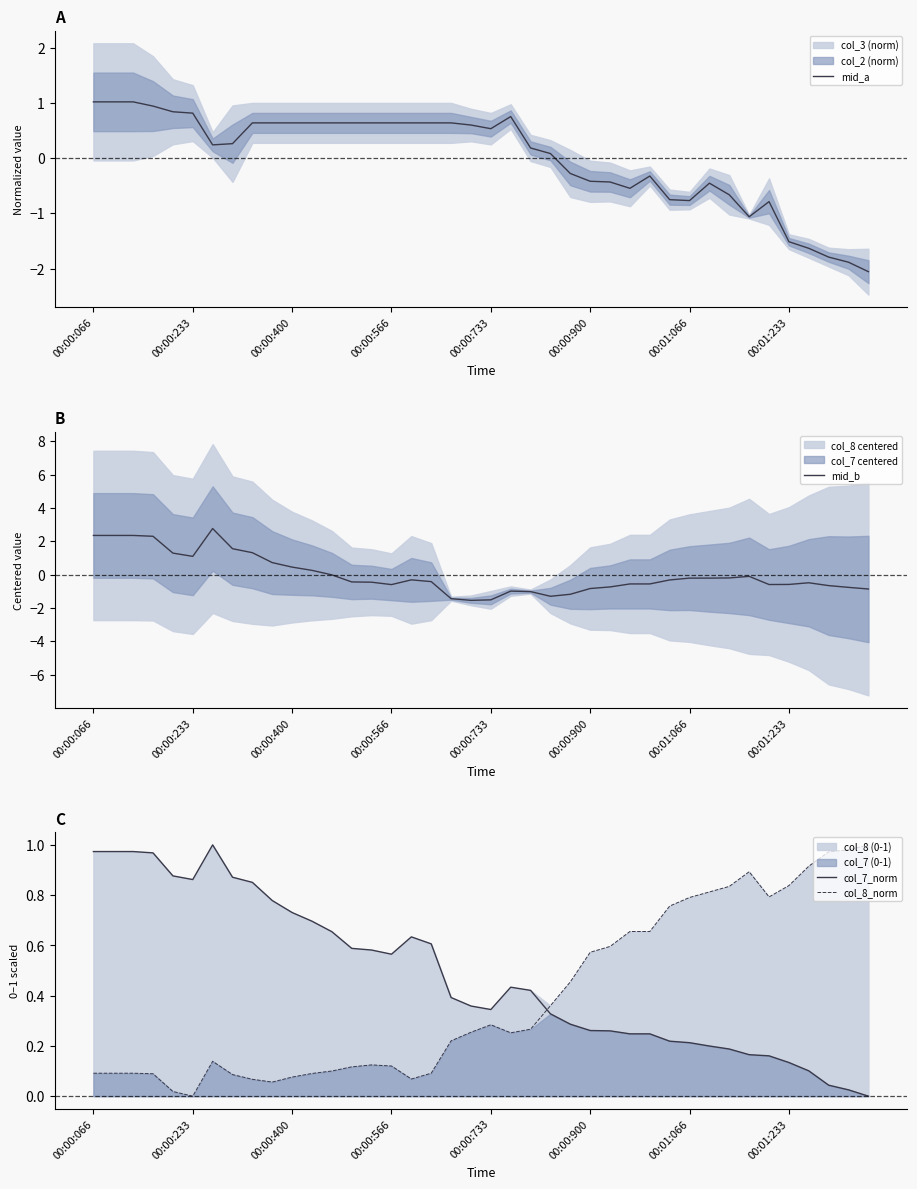

Where does the mid_a series first go above 0?

00:00:066